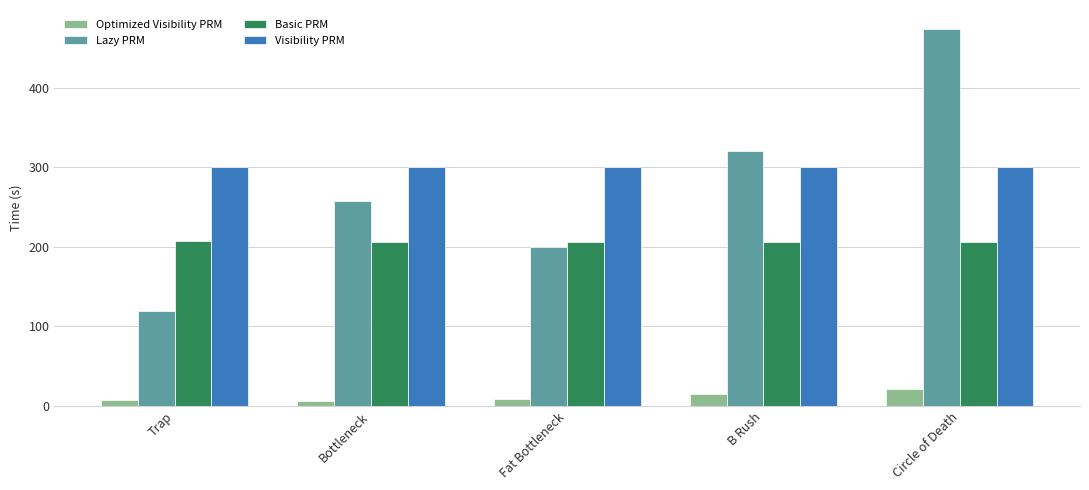

At which category does the chart reach its peak across all series?

Circle of Death